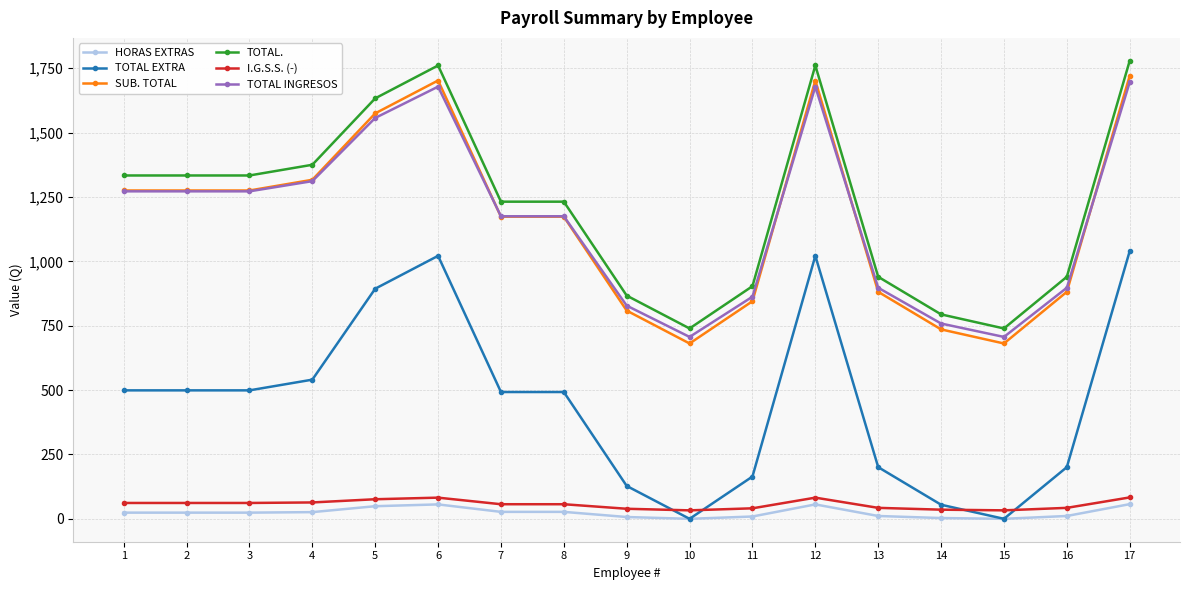

Is the value of TOTAL EXTRA at 1 greater than the value of I.G.S.S. (-) at 2?

Yes